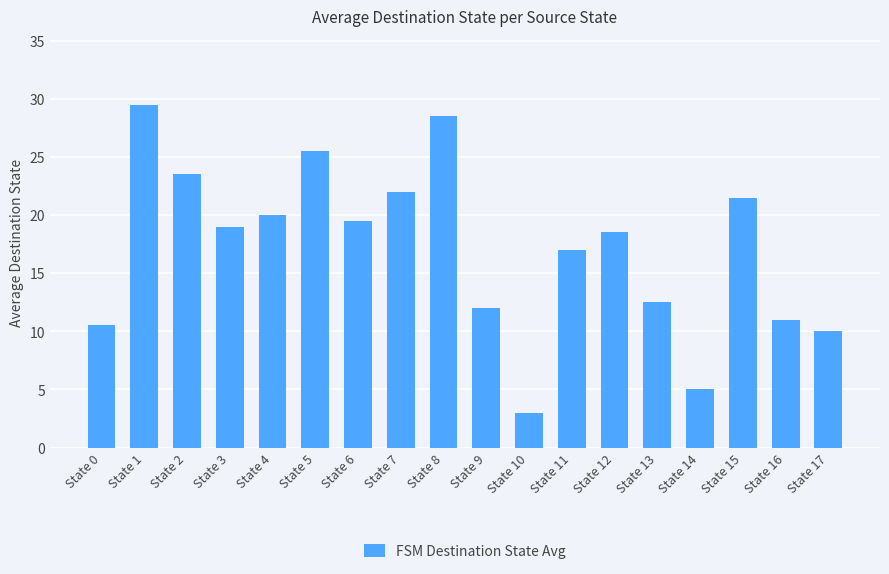

What is the sum of the values at State 6 and State 5?

45.0